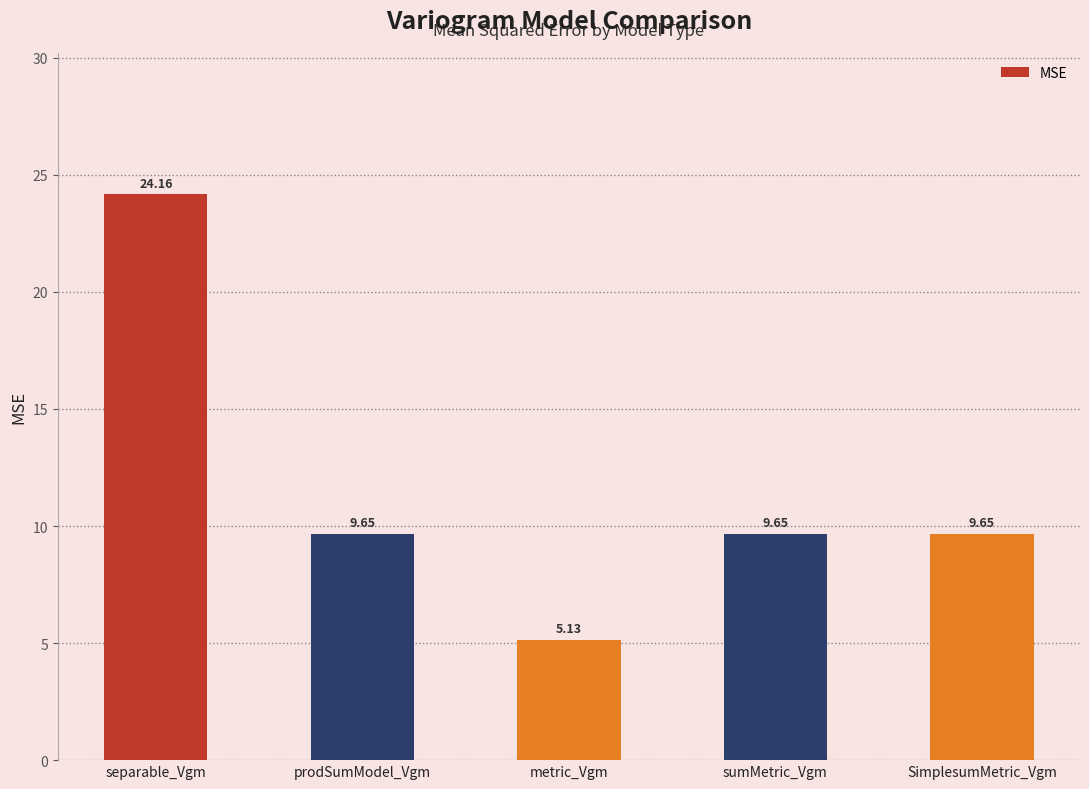

What position from the left is metric_Vgm?

3